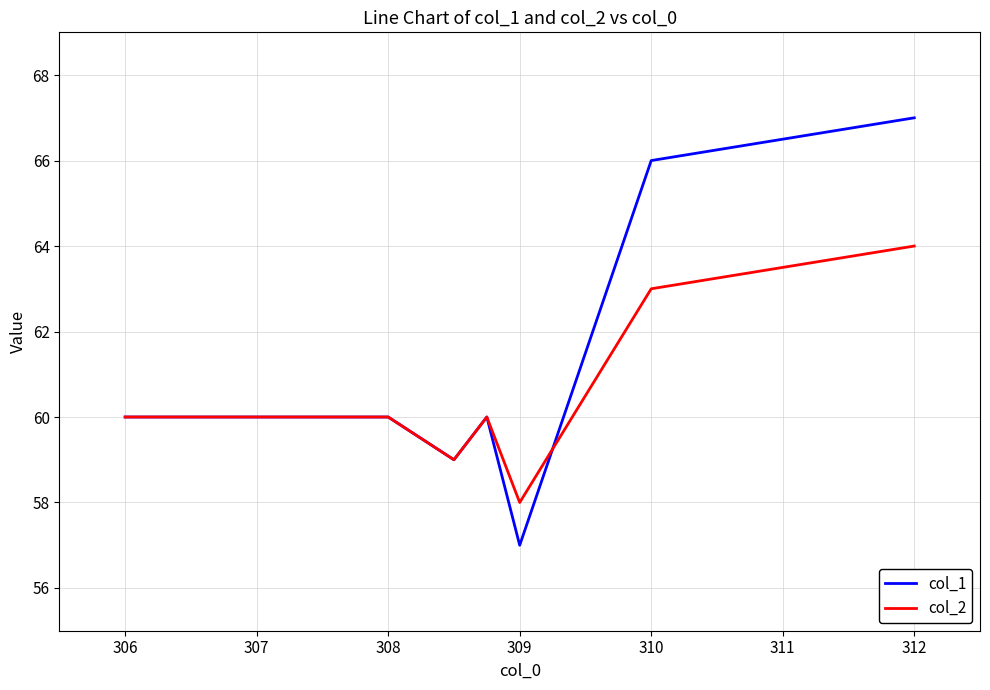

How many col_2 values are between 60 and 63?

5